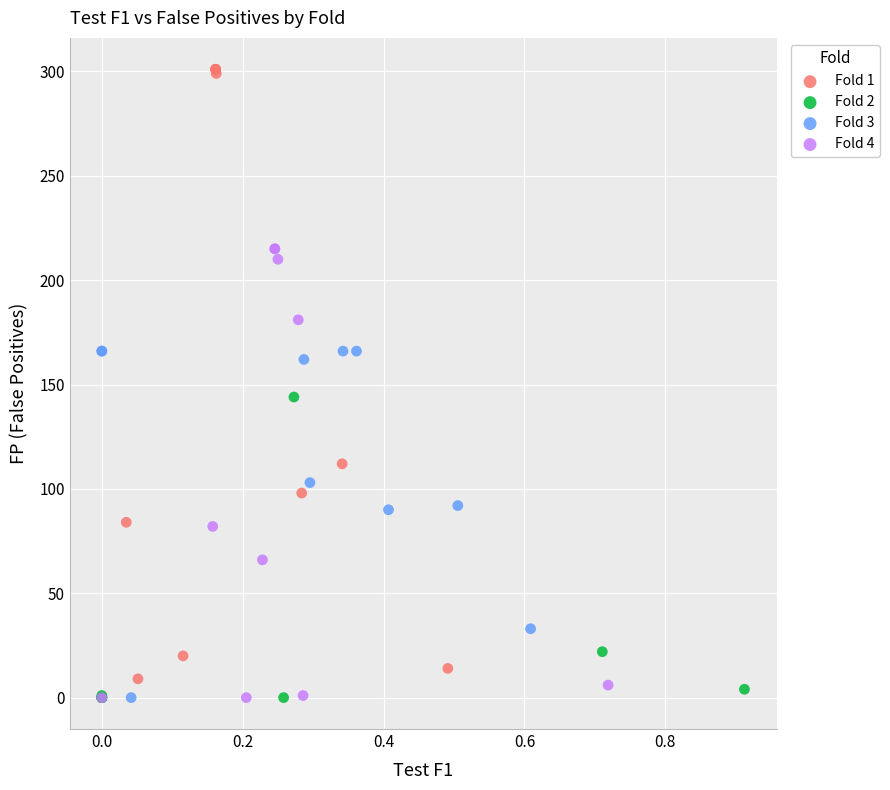

Which series has the widest spread of Y values?

Fold 1